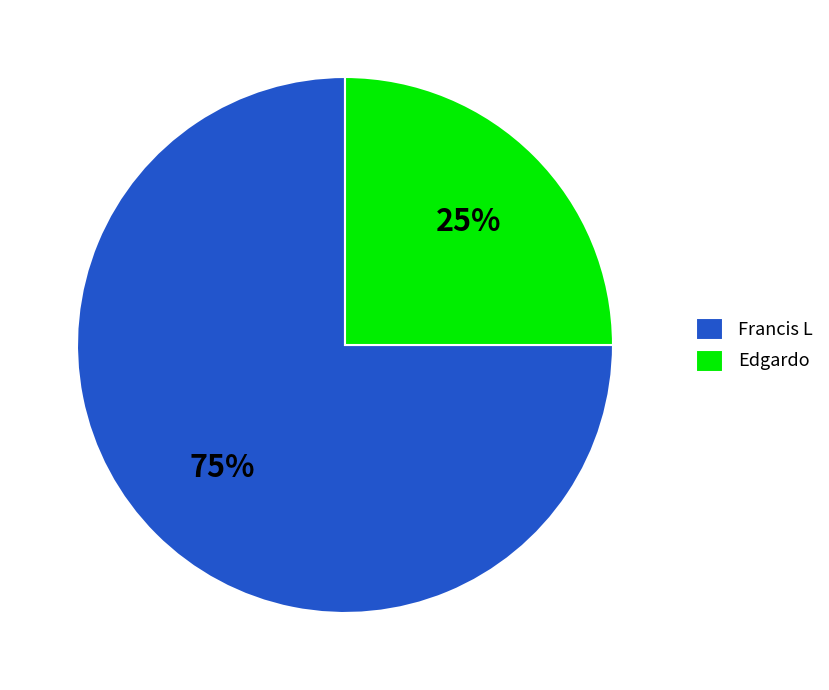

To the nearest percent, what is the difference between the Francis L and Edgardo slice percentages?

50%